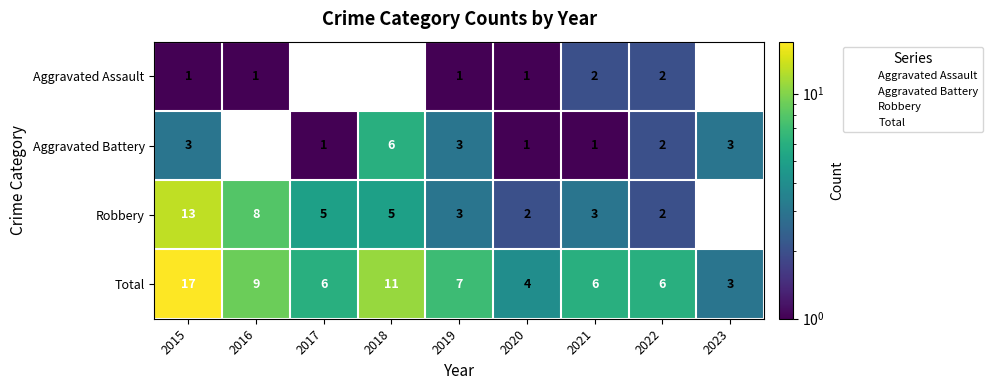

What is the smallest value displayed?

1.0